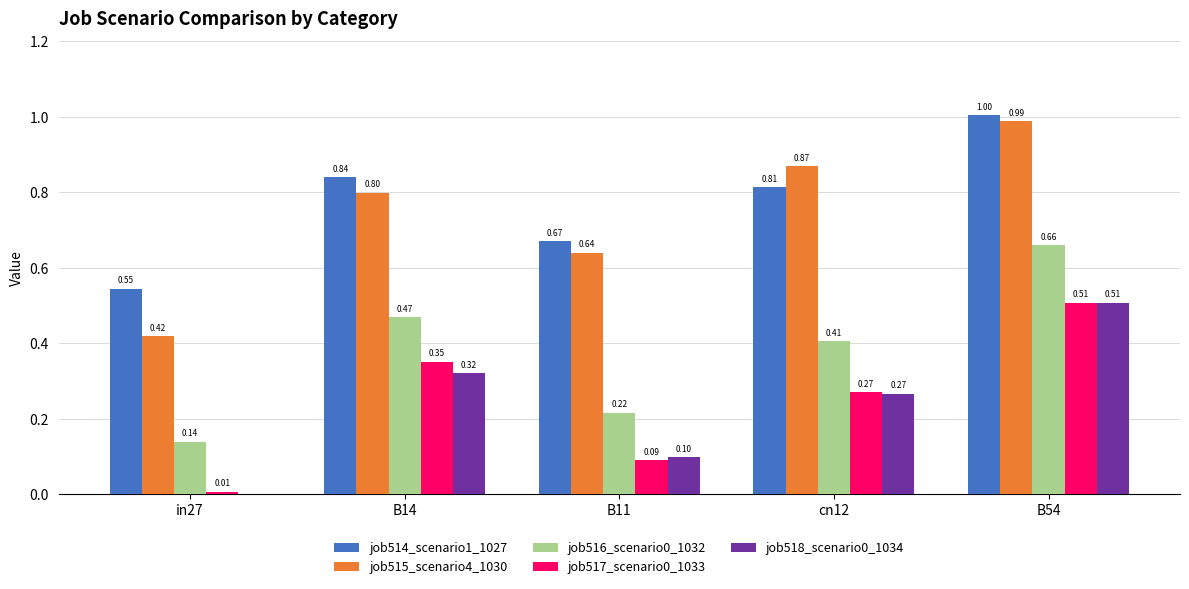

Are the bars horizontal?

No